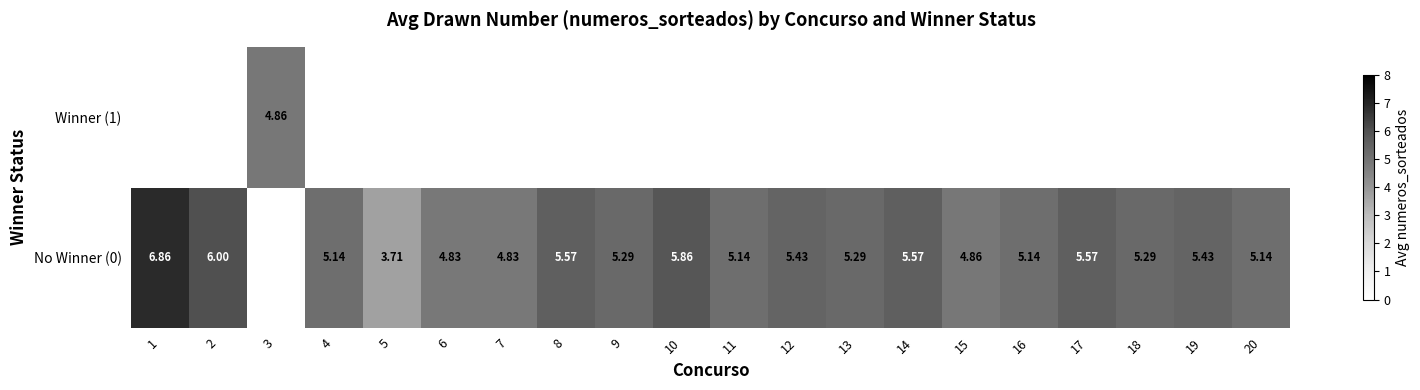

How many series are shown in this chart?

2